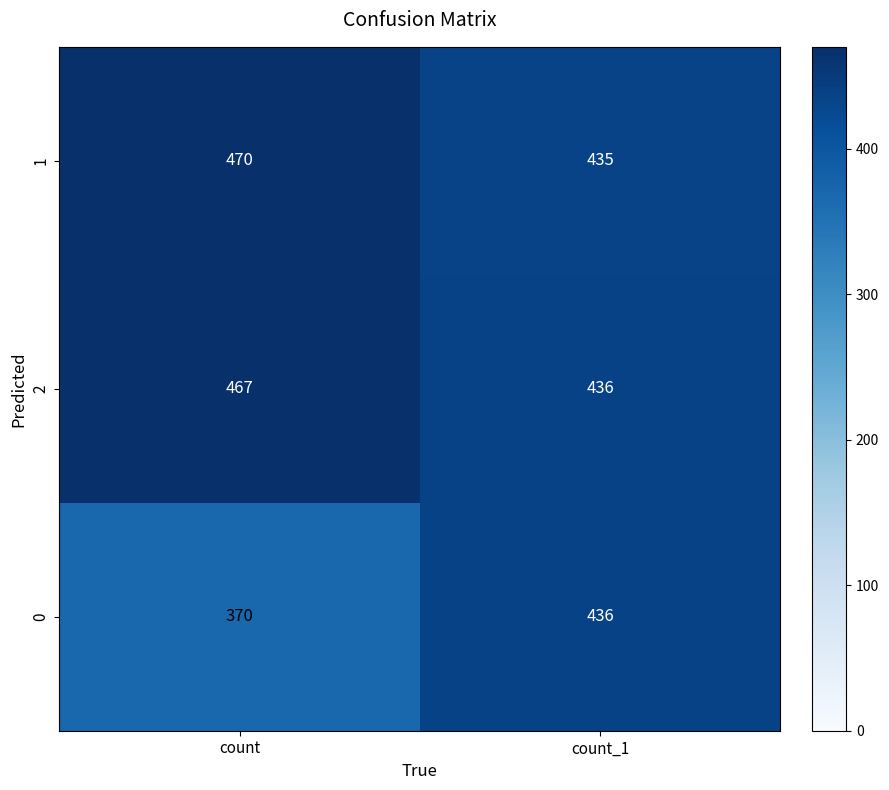

What is the maximum value for 0?

436